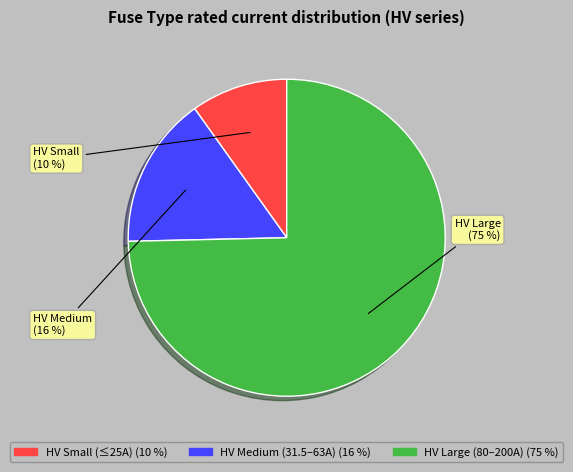

To the nearest percent, what is the average slice percentage?

33%